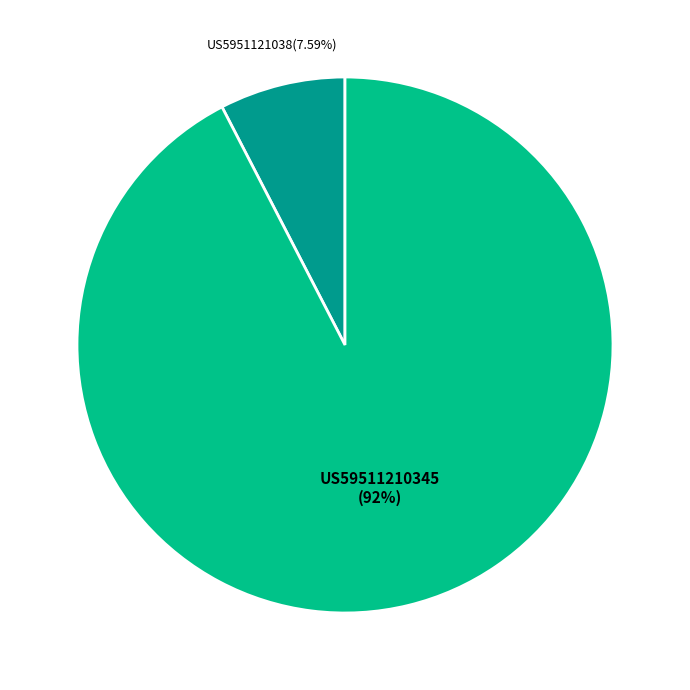

Count the number of slices in the pie.

2